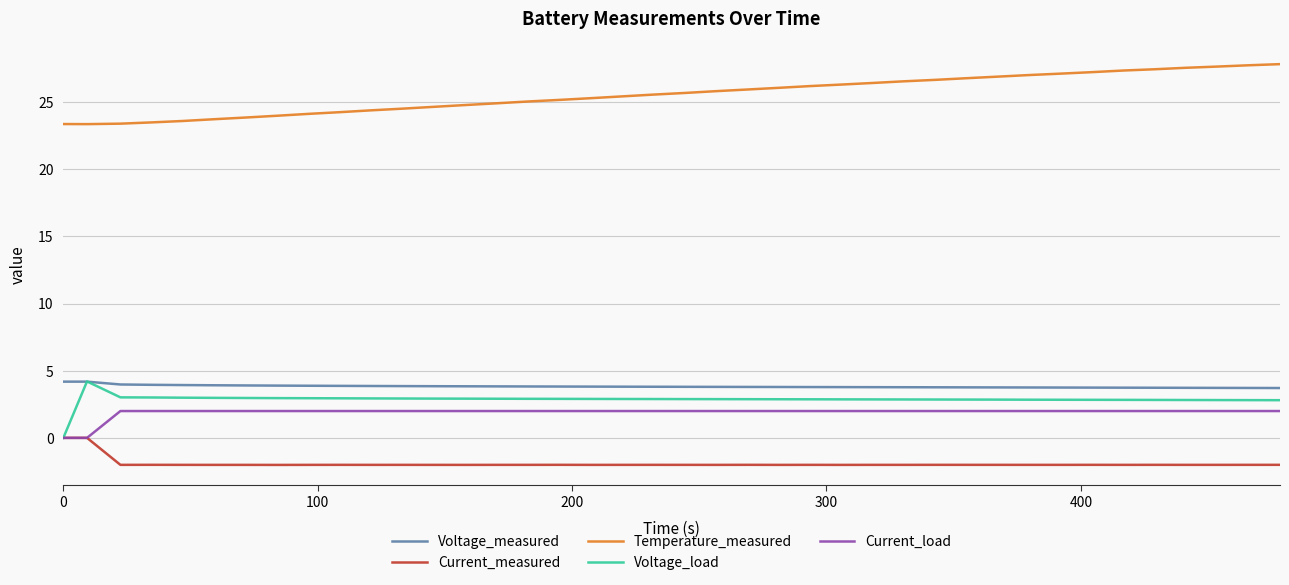

What is the difference between the maximum and second lowest values in the Temperature_measured series?

4.5